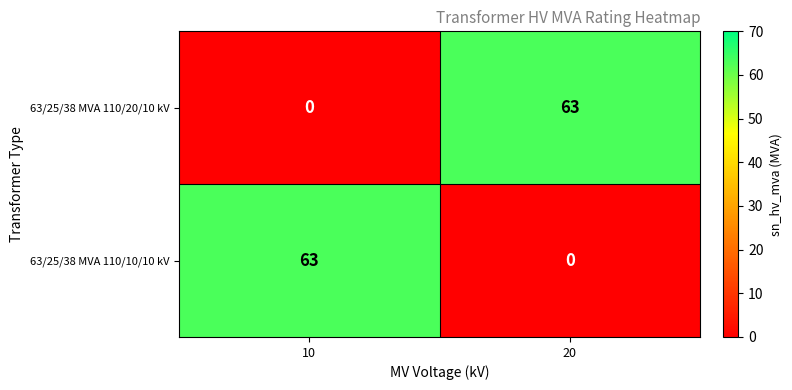

What is the total value across all series at 20?

63